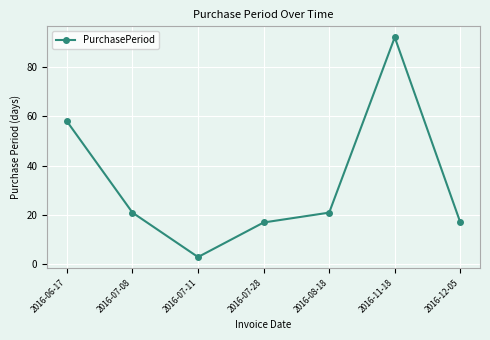

What is the ratio of the value at 2016-08-18 to the value at 2016-12-05?

1.2